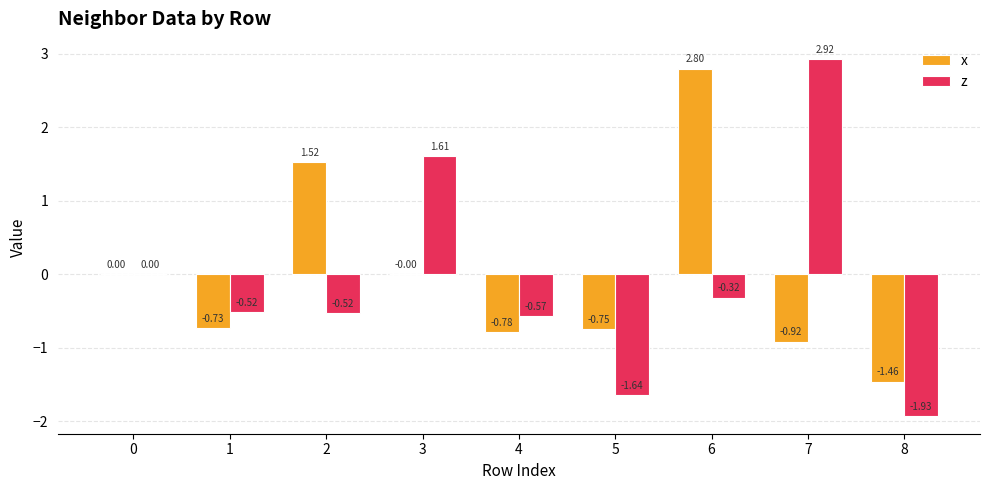

Are the bars grouped side by side (vs. stacked)?

Yes